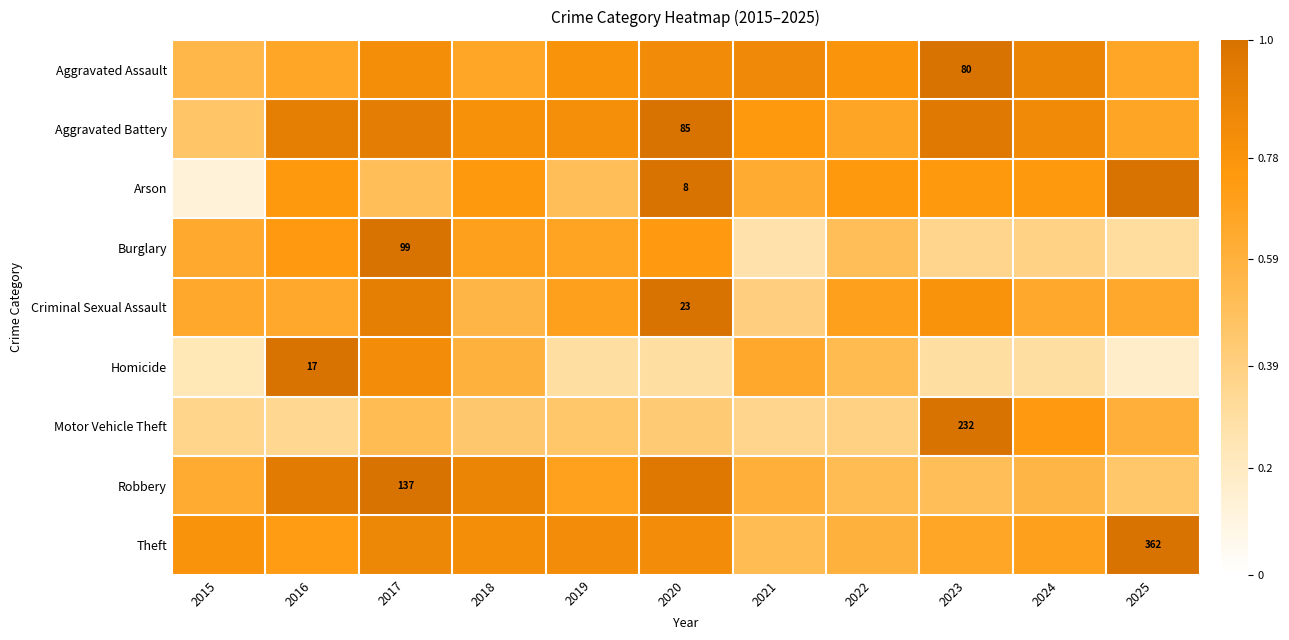

What is the difference between the highest and lowest values at 2025?

0.8